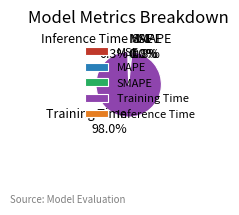

Which slice is the largest?

Training Time